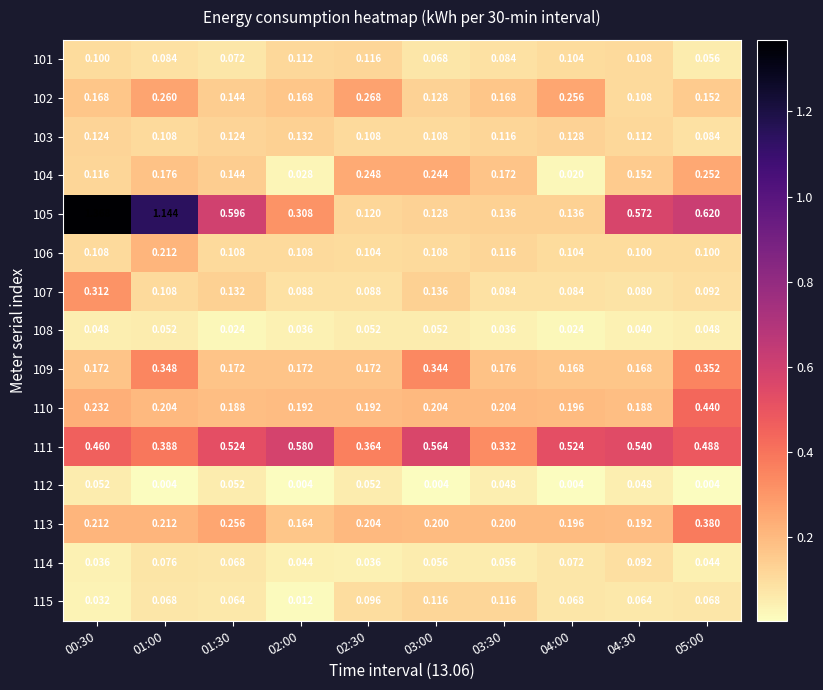

At which category is the sum across all series the highest?

00:30